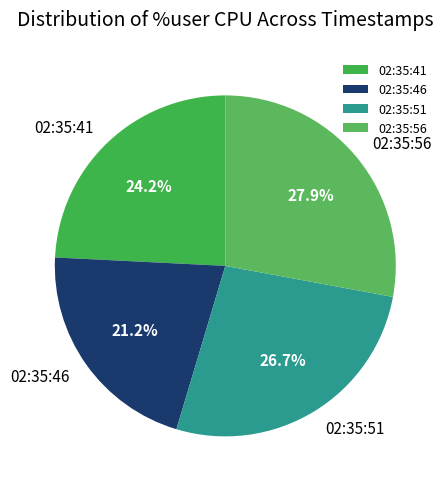

To the nearest percent, what is the combined percentage of 02:35:41 and 02:35:56?

52%